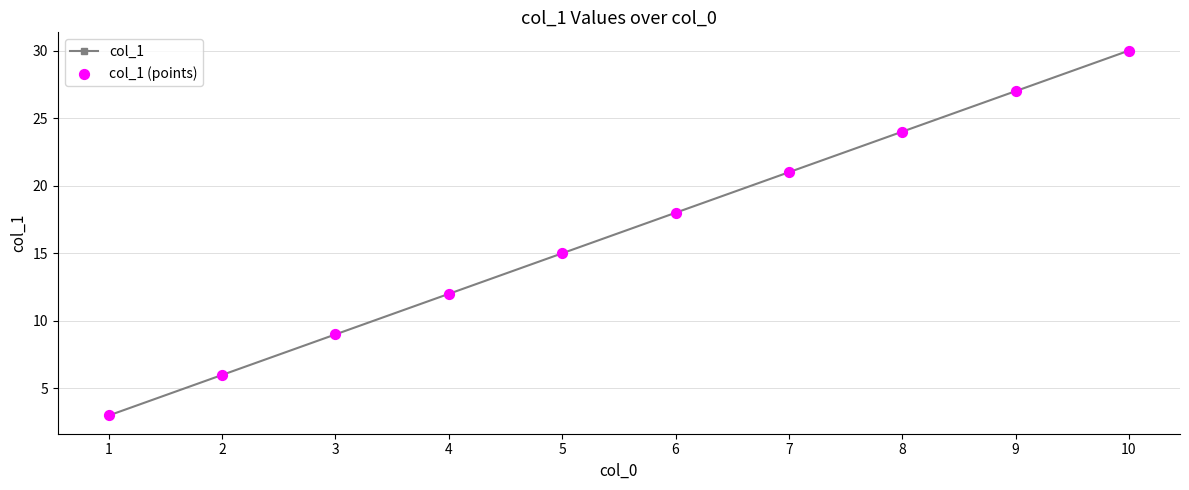

True or false: the data has more than 1 interior local peaks.

False